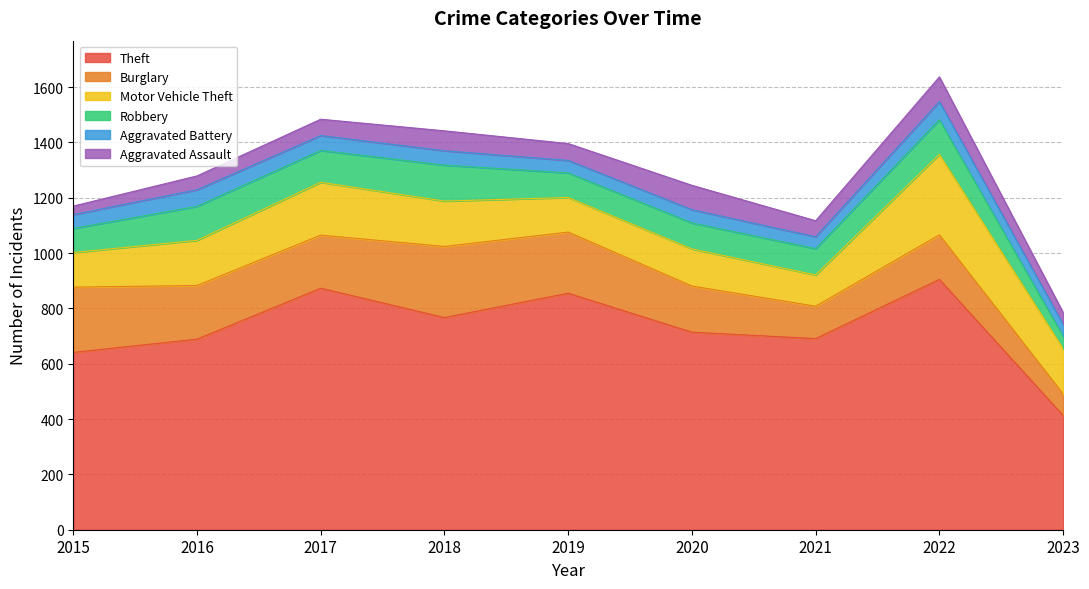

The value of Burglary at 2020 is 266. True or false?

False